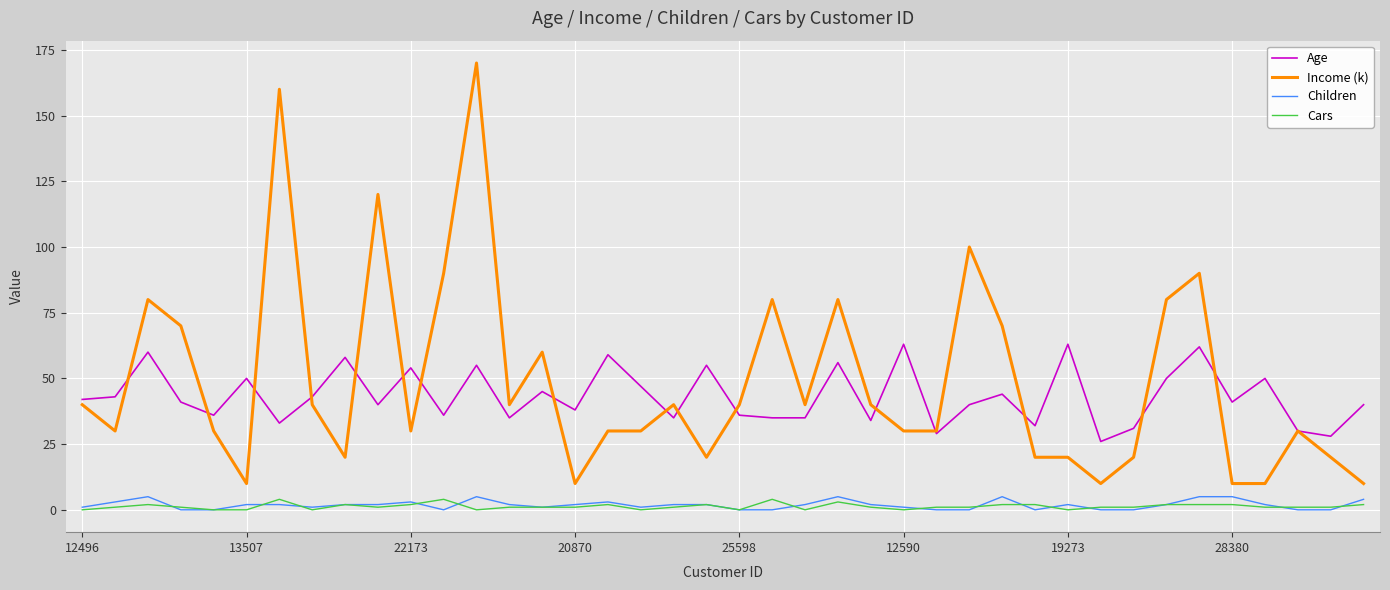

What are all the series names shown in the legend?

Age, Income (k), Children, Cars